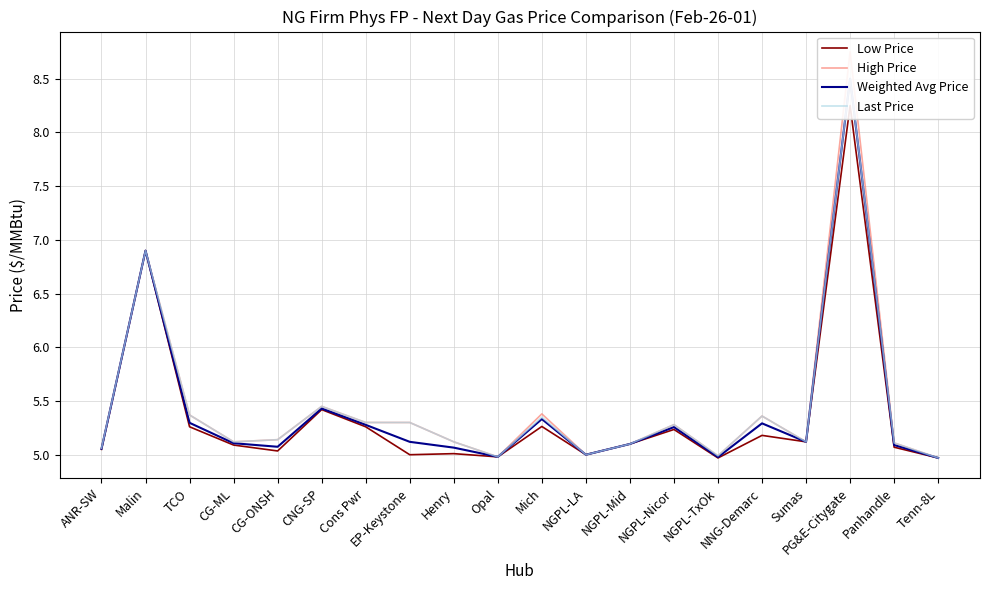

What is the difference between the Weighted Avg Price values at NGPL-Nicor and Mich?

0.1